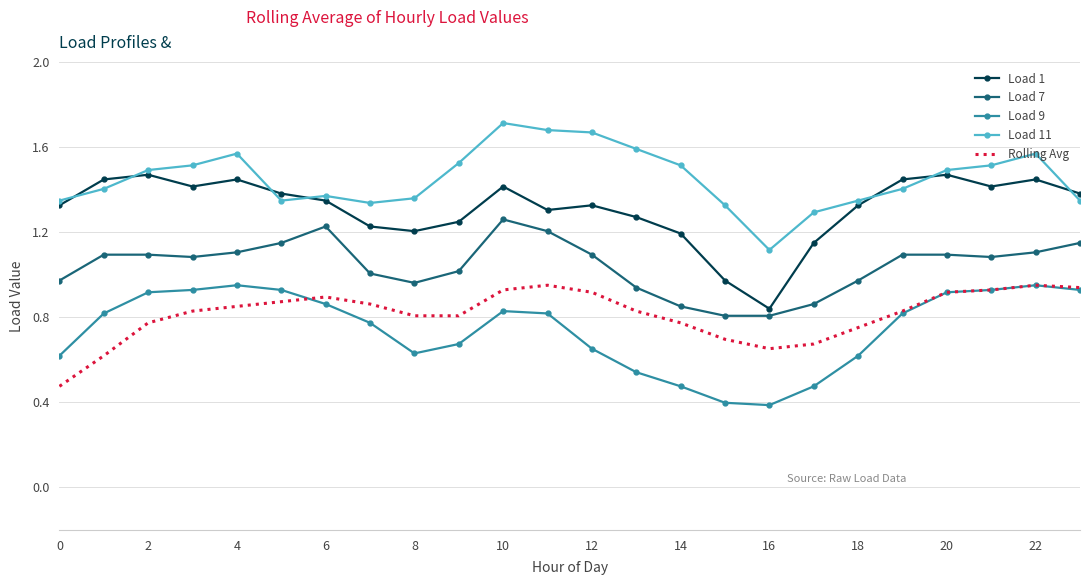

Which series has the largest total across all categories?

Load 11